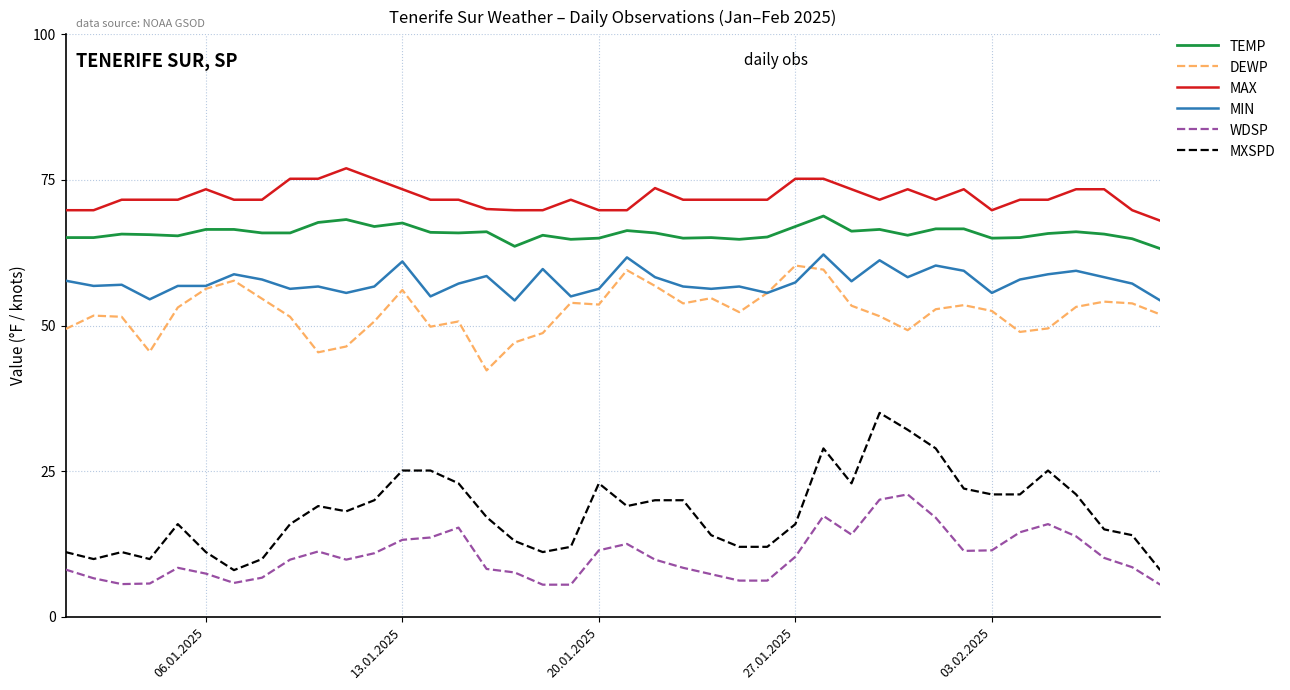

Which series has the largest total across all categories?

MAX